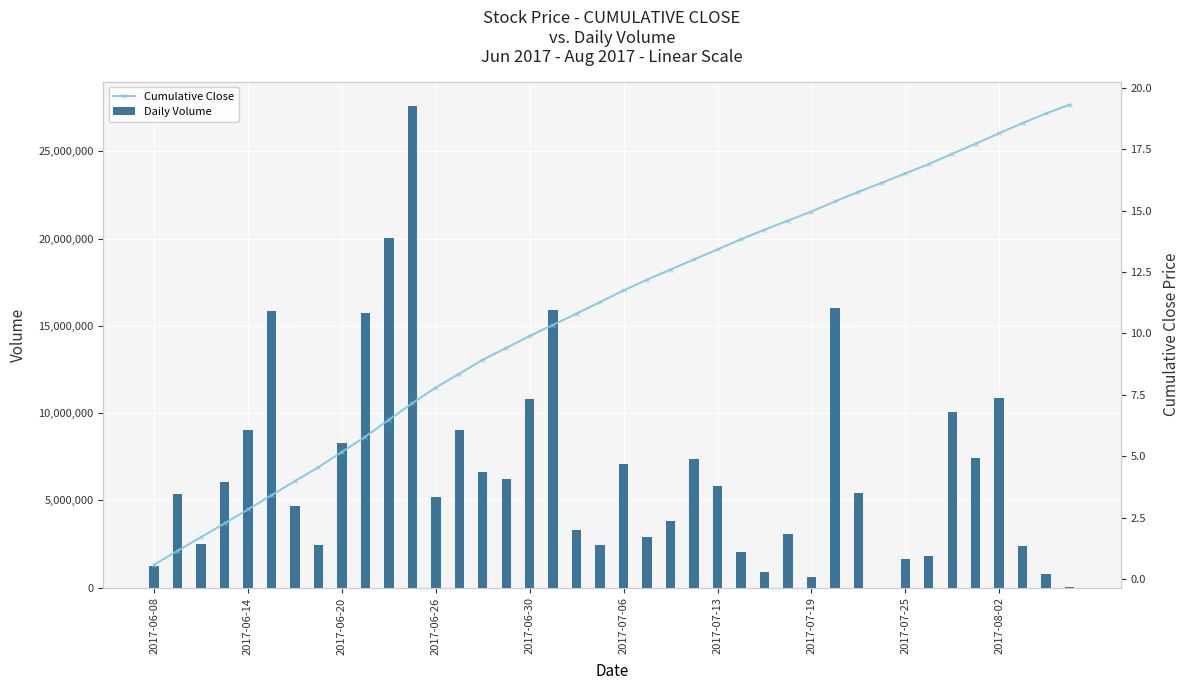

At which category is the sum across all series the highest?

11